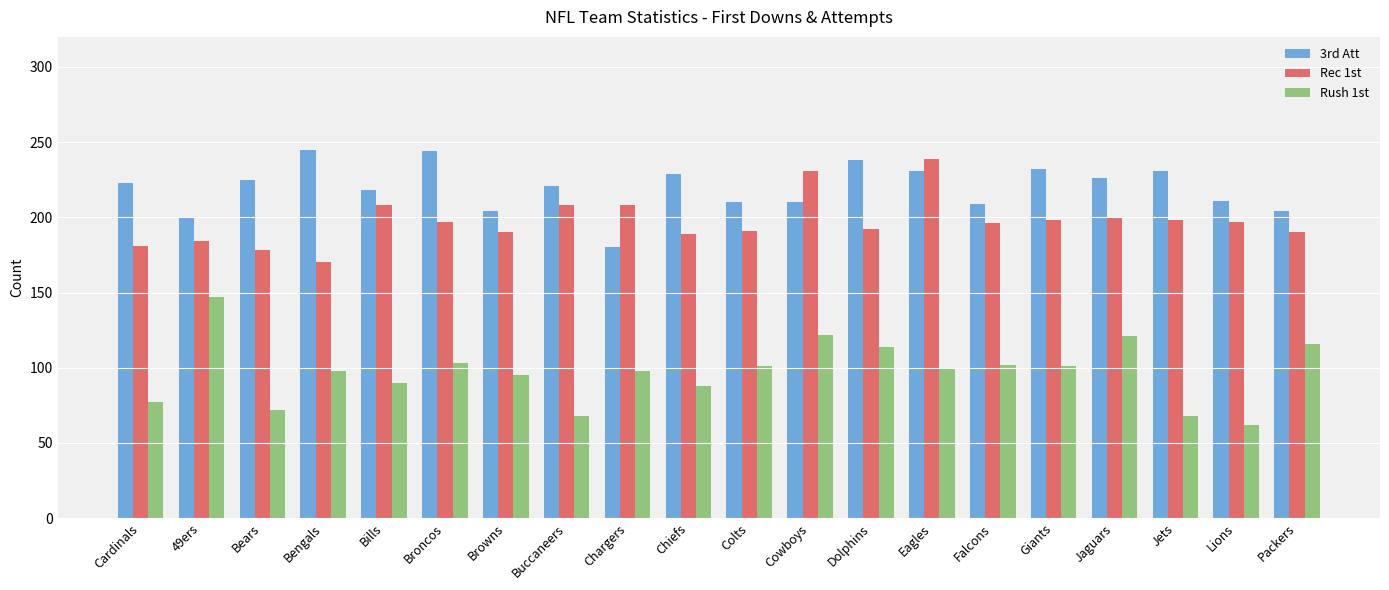

How many bars are there in each group?

3